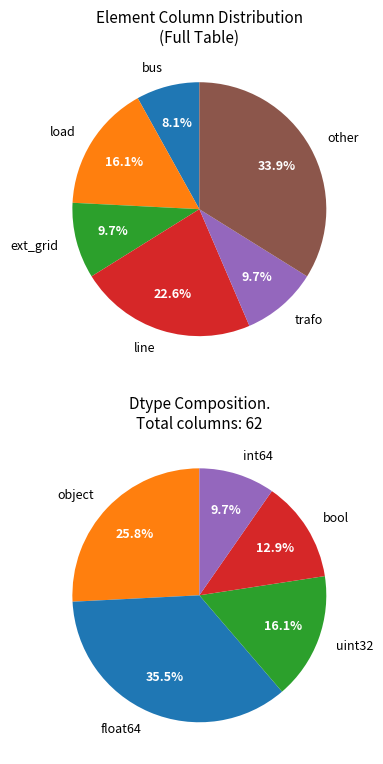

Combined, do trafo and bus account for over 50%?

No